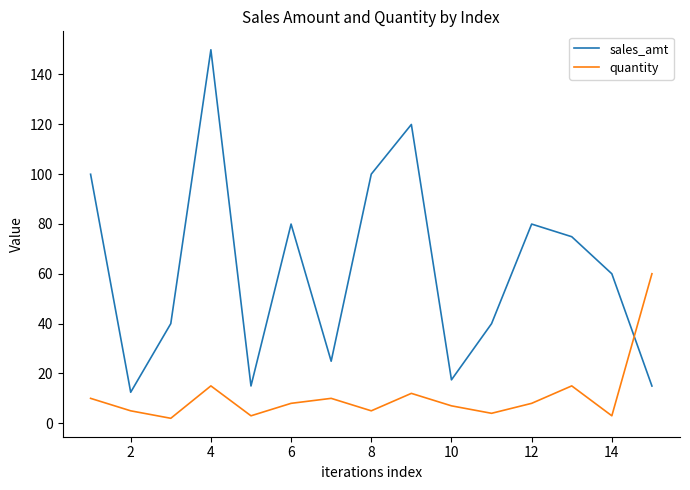

Which series has the largest range (max minus min)?

sales_amt